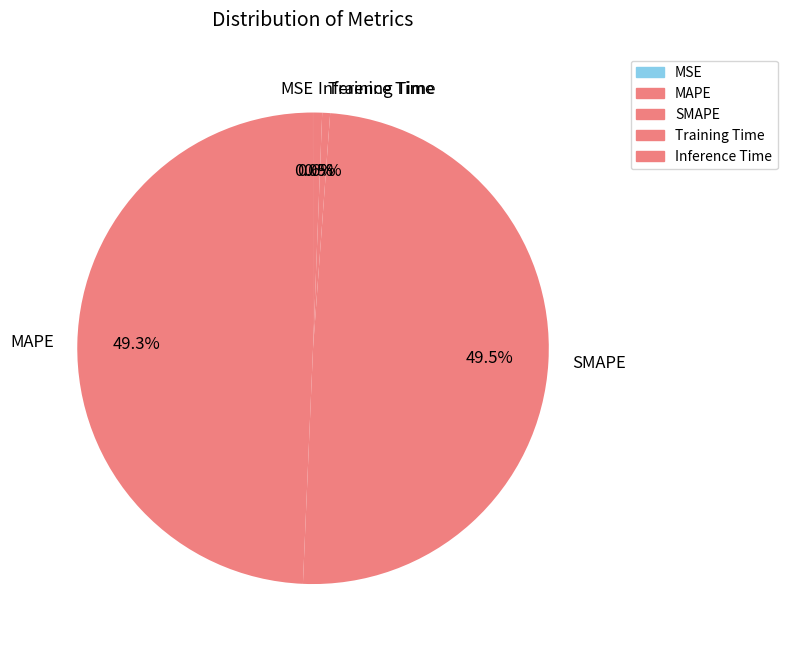

How much of the chart is everything except Inference Time?

99.4%